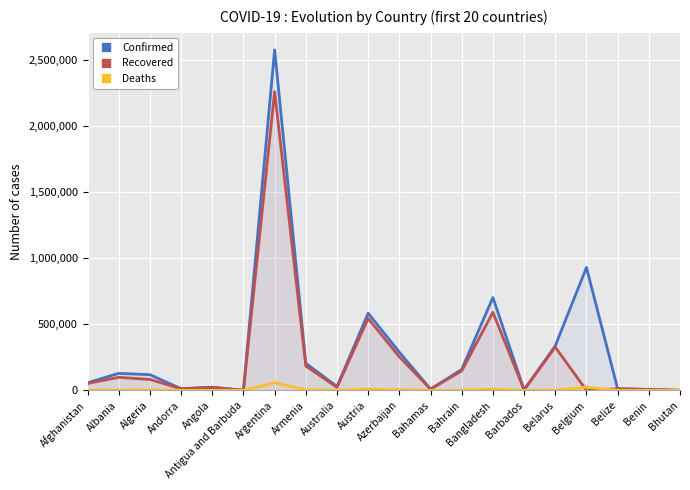

List the series in order of their peak value, lowest first.

Deaths, Recovered, Confirmed